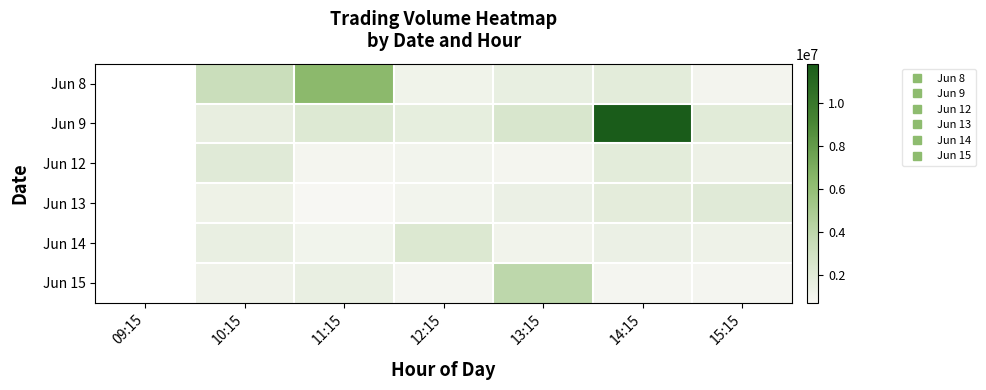

True or false: Jun 9 has a value of 2203012.0 at 11:15.

True